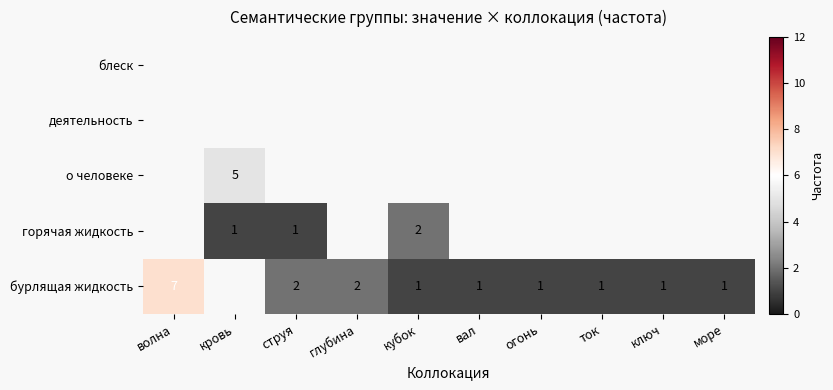

Is it true that бурлящая жидкость equals 2 at море?

False